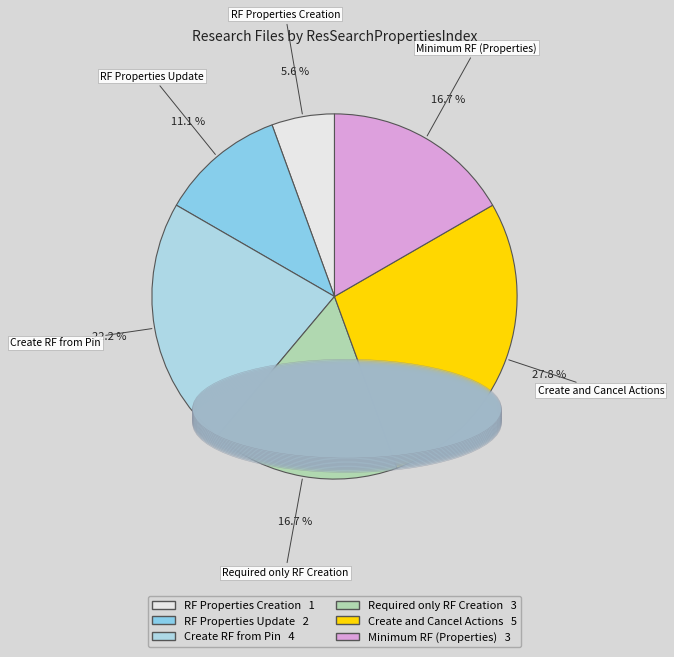

What is the largest slice in the pie chart?

Create and Cancel Actions